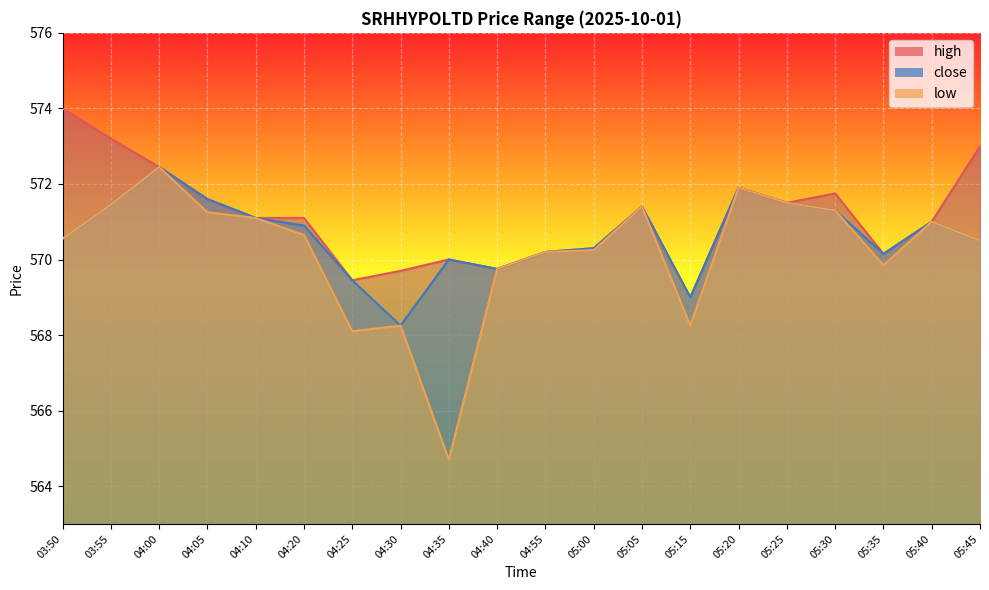

True or false: high and close intersect in this chart.

False